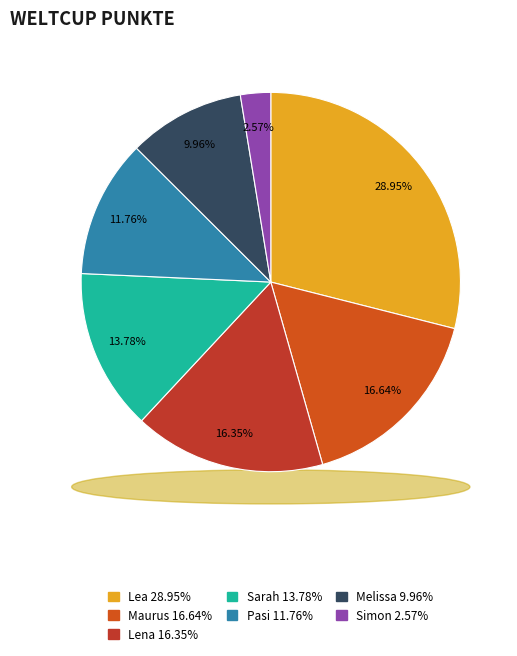

To the nearest percent, what is the difference between the largest and smallest slice percentages?

26%